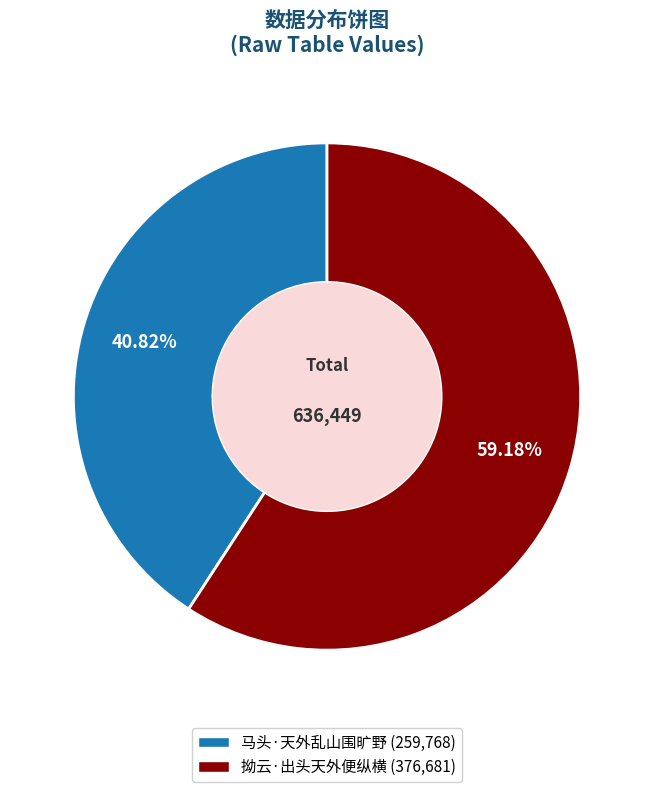

Rank the categories by value from lowest to highest.

马头·天外乱山围旷野, 拗云·出头天外便纵横